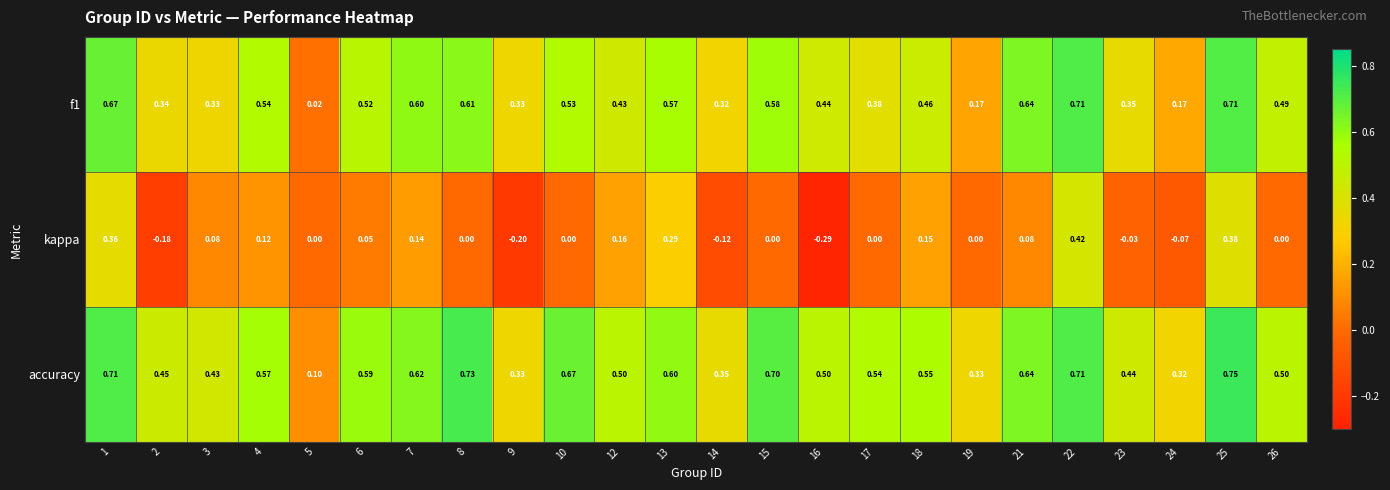

Which series has the largest range (max minus min)?

kappa